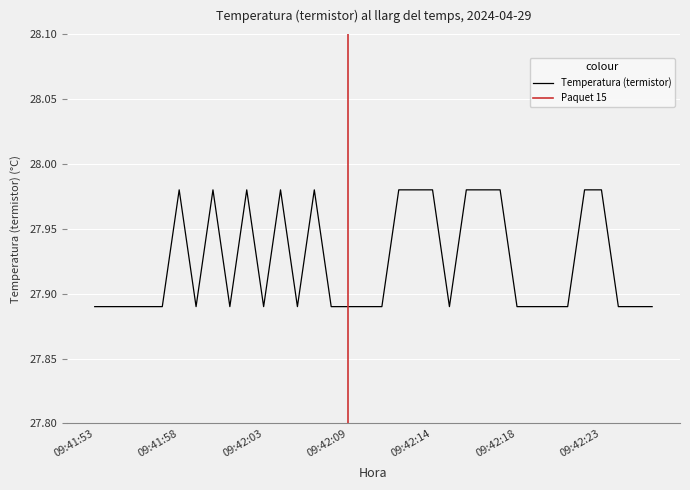

Where is the data nearest to the value 27?

09:41:53